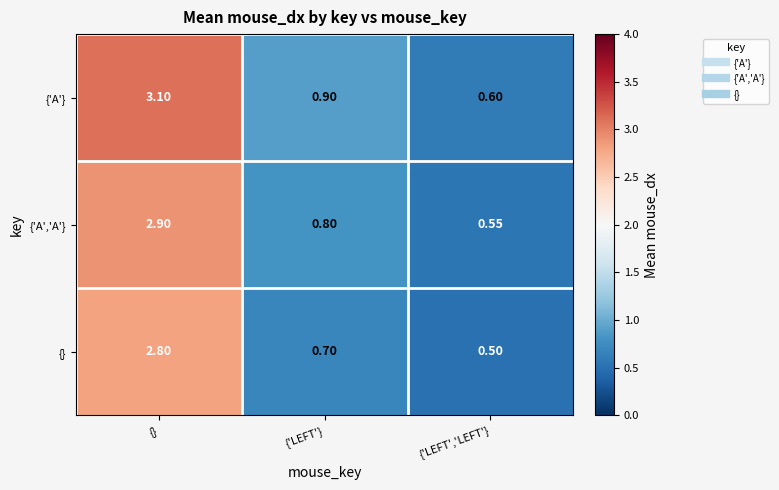

Which series changed the most between {'LEFT'} and {'LEFT','LEFT'}?

{'A'}